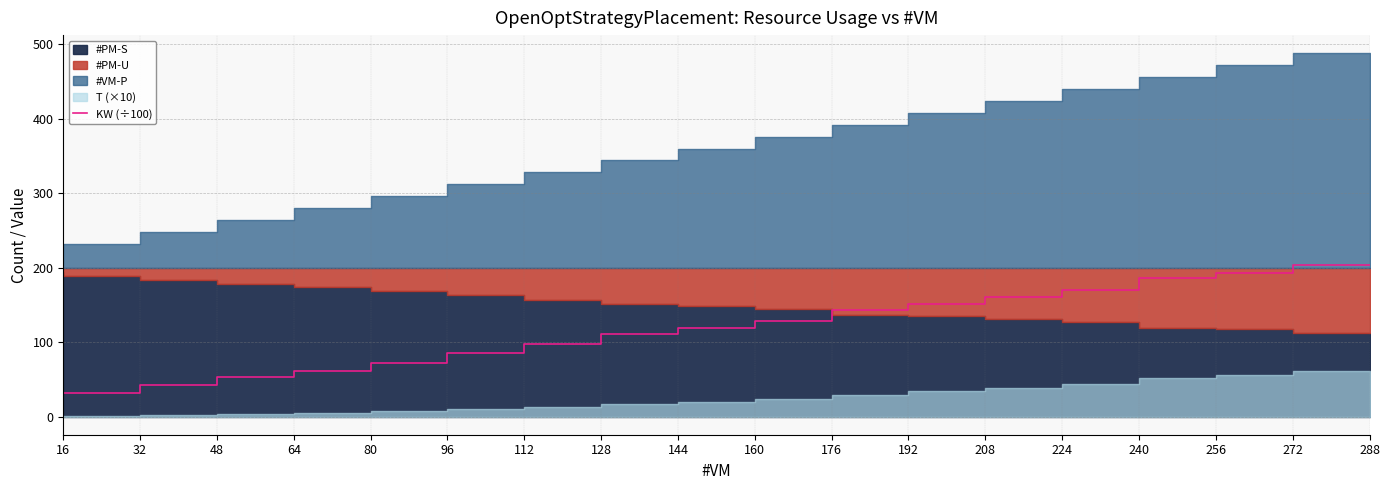

The KW (÷100) series shows 84.8 at 112. True or false?

True